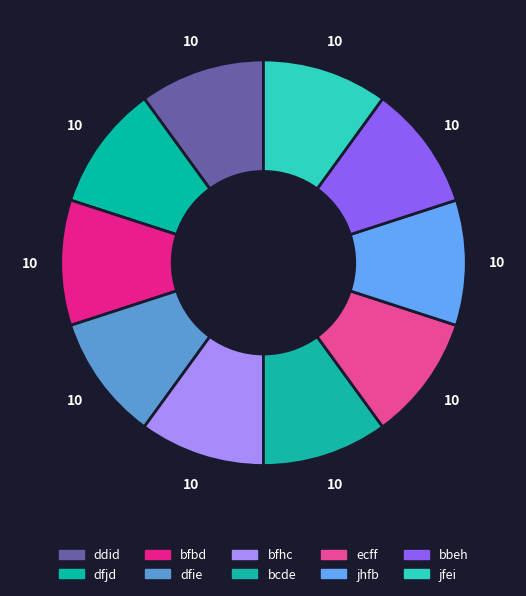

Which slice is the largest?

bbeh